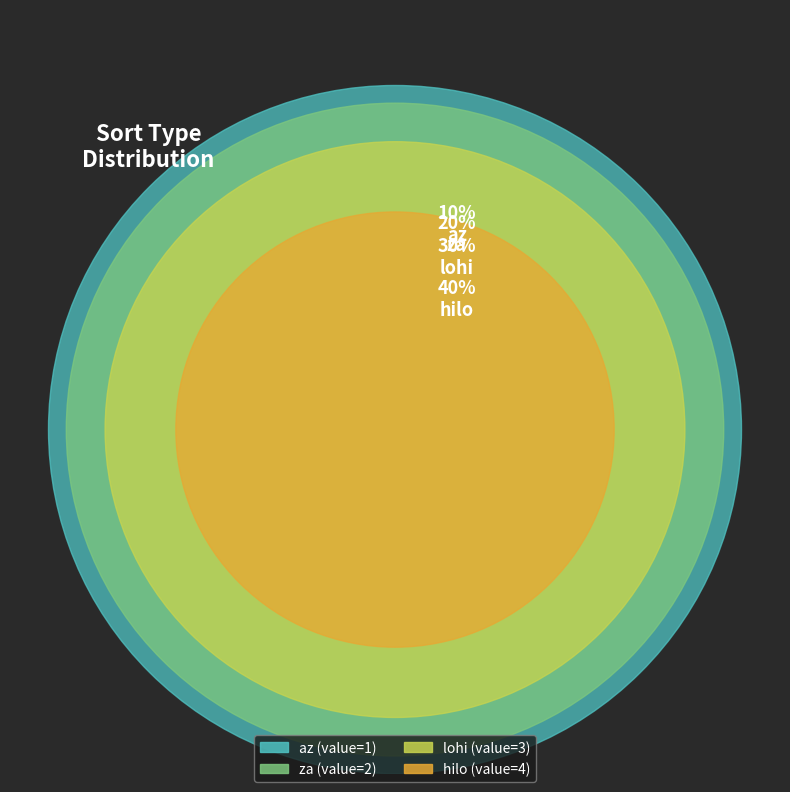

What percentage is NOT represented by hilo?

60.0%